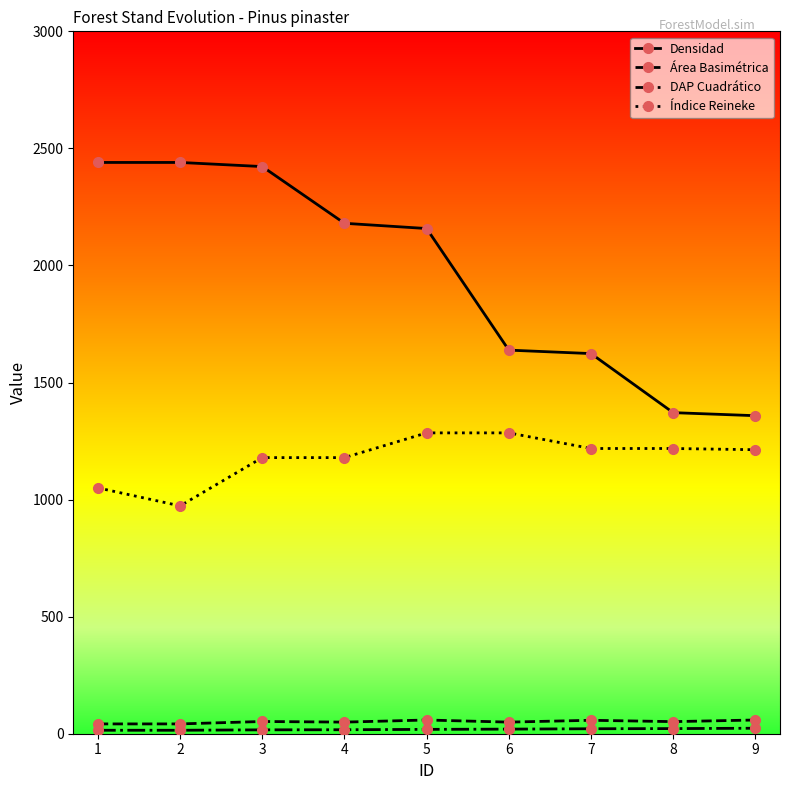

What is the maximum value for Índice Reineke?

1284.9